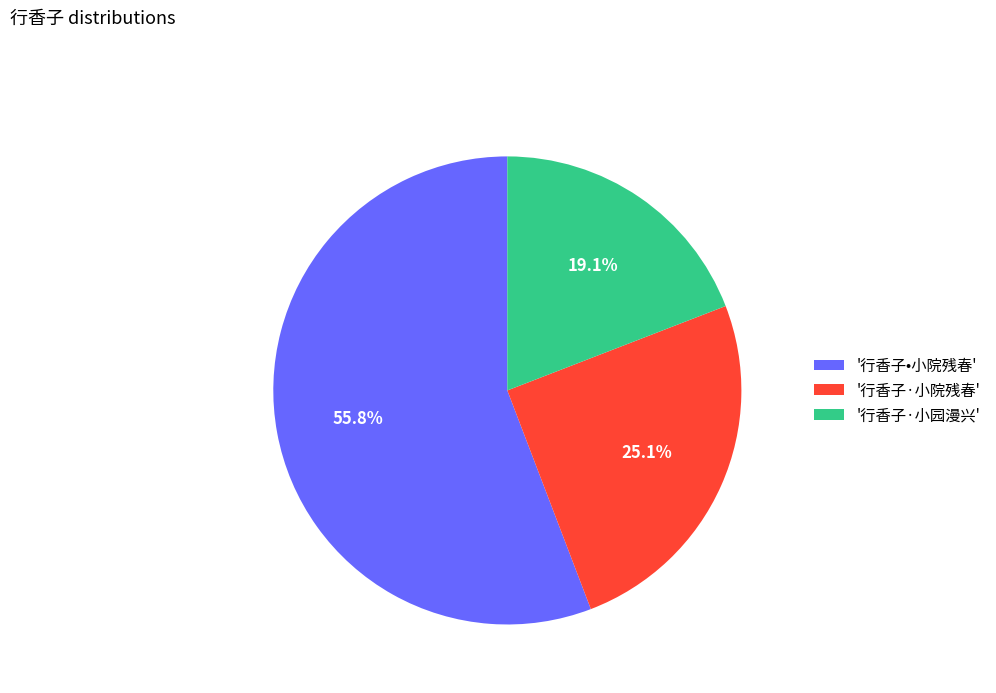

Approximately how many times larger is the value at '行香子•小院残春' compared to '行香子·小园漫兴'?

2.9